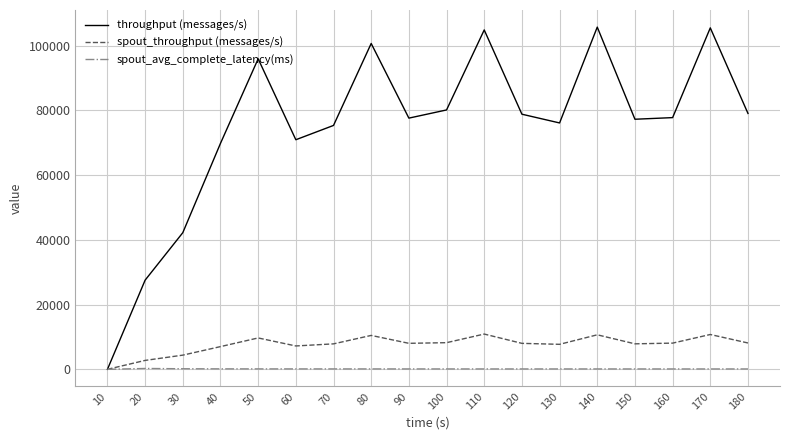

True or false: spout_avg_complete_latency(ms) has a value of 117.3 at 130.

True